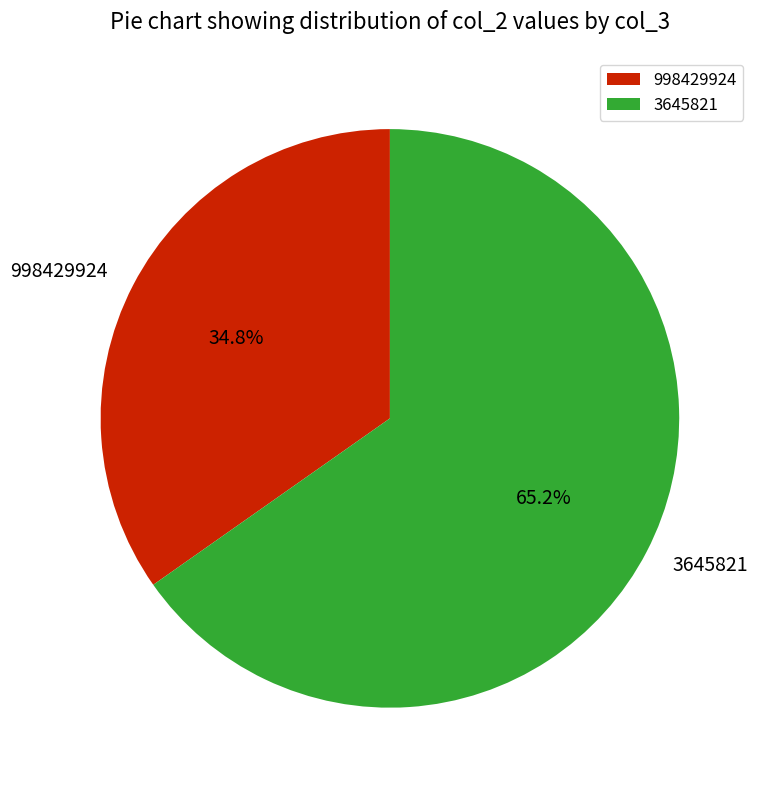

Is it true that 3645821 is 80% of the pie?

False